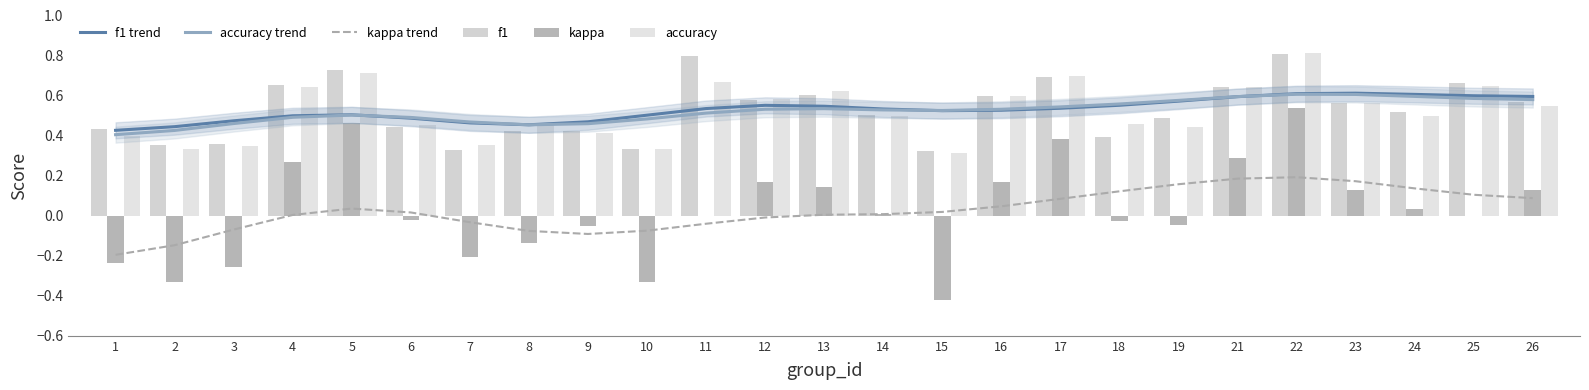

Which has a higher value, 8 or 1?

8